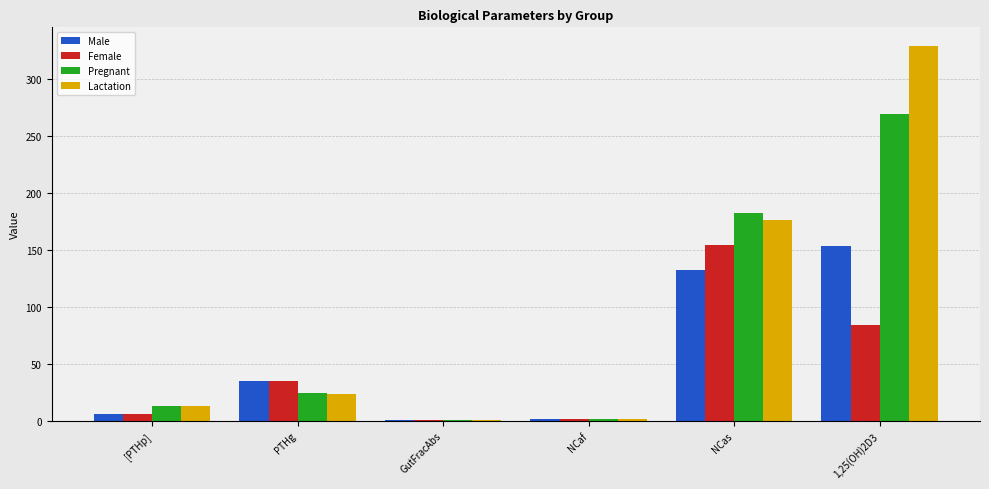

What is the sum of all Pregnant values?

491.5